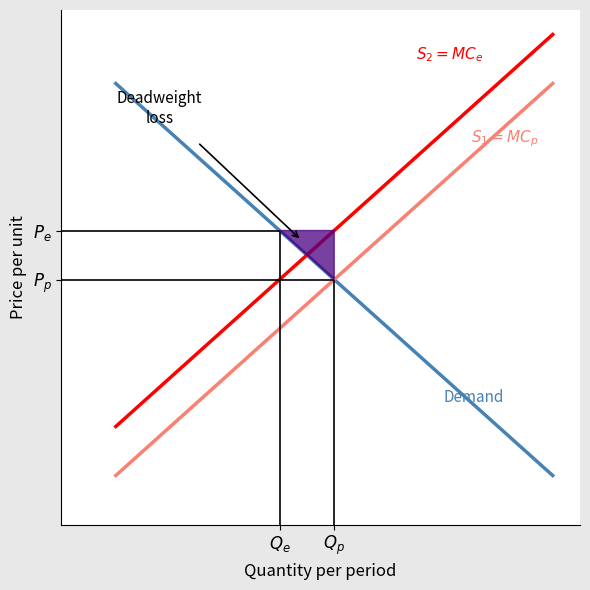

Which series has the widest spread of values?

Demand